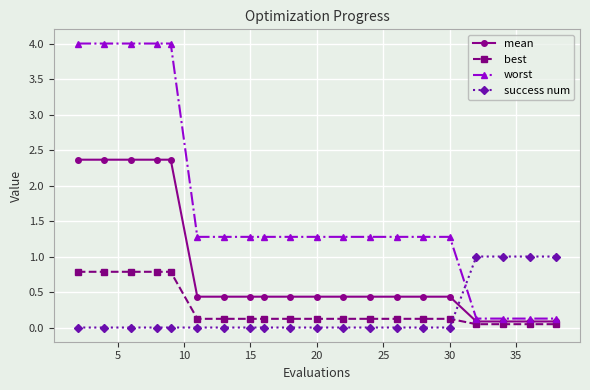

How many intersections are there between best and success num?

1